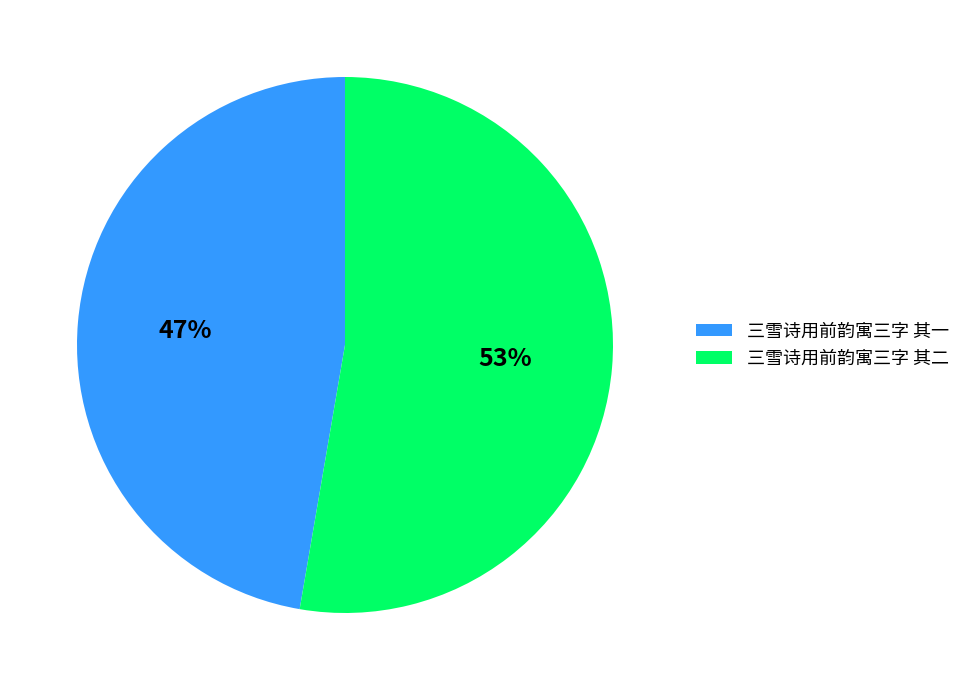

Which category has the biggest portion of the pie?

三雪诗用前韵寓三字 其二